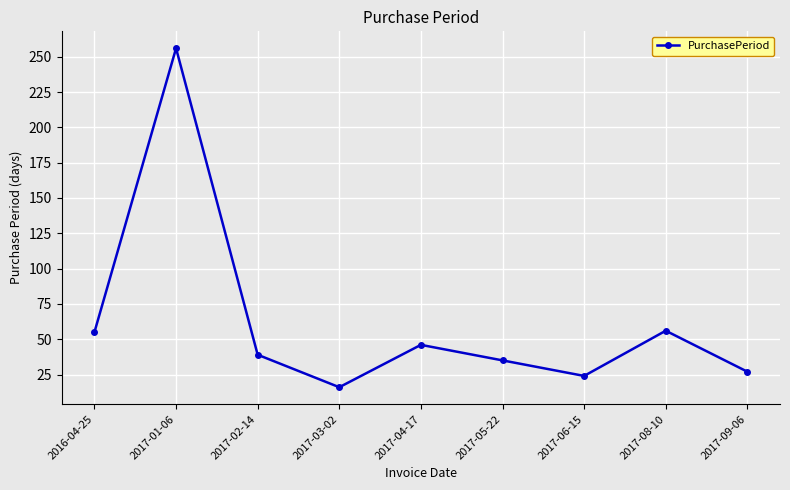

How many points are lower than both their immediate neighbors (excluding endpoints)?

2